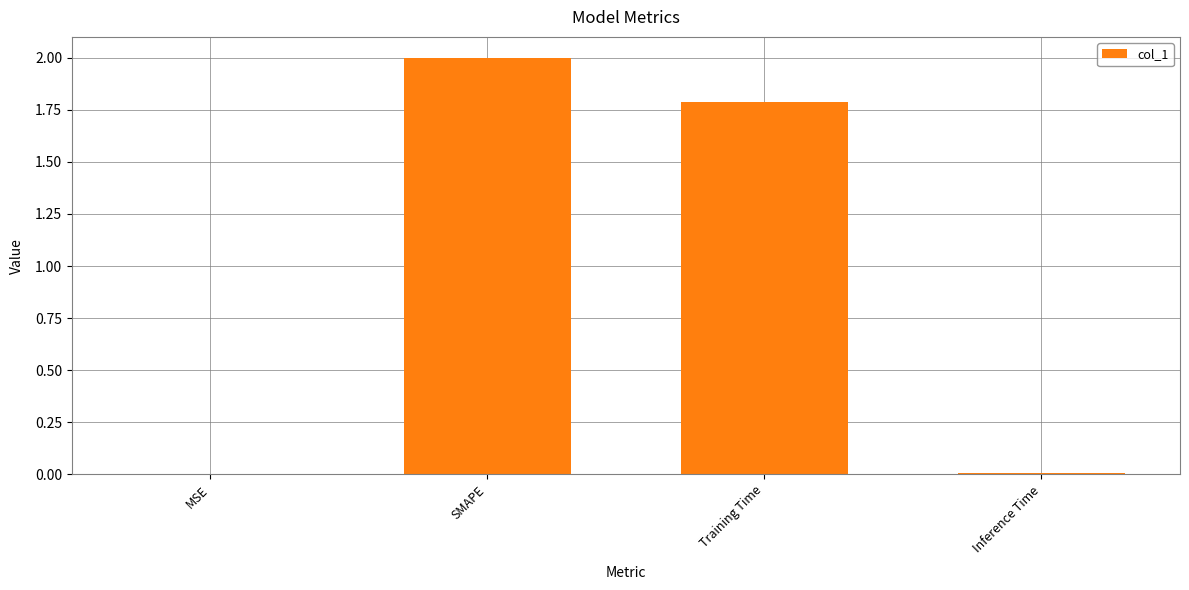

Which label corresponds to the largest value in the chart?

SMAPE